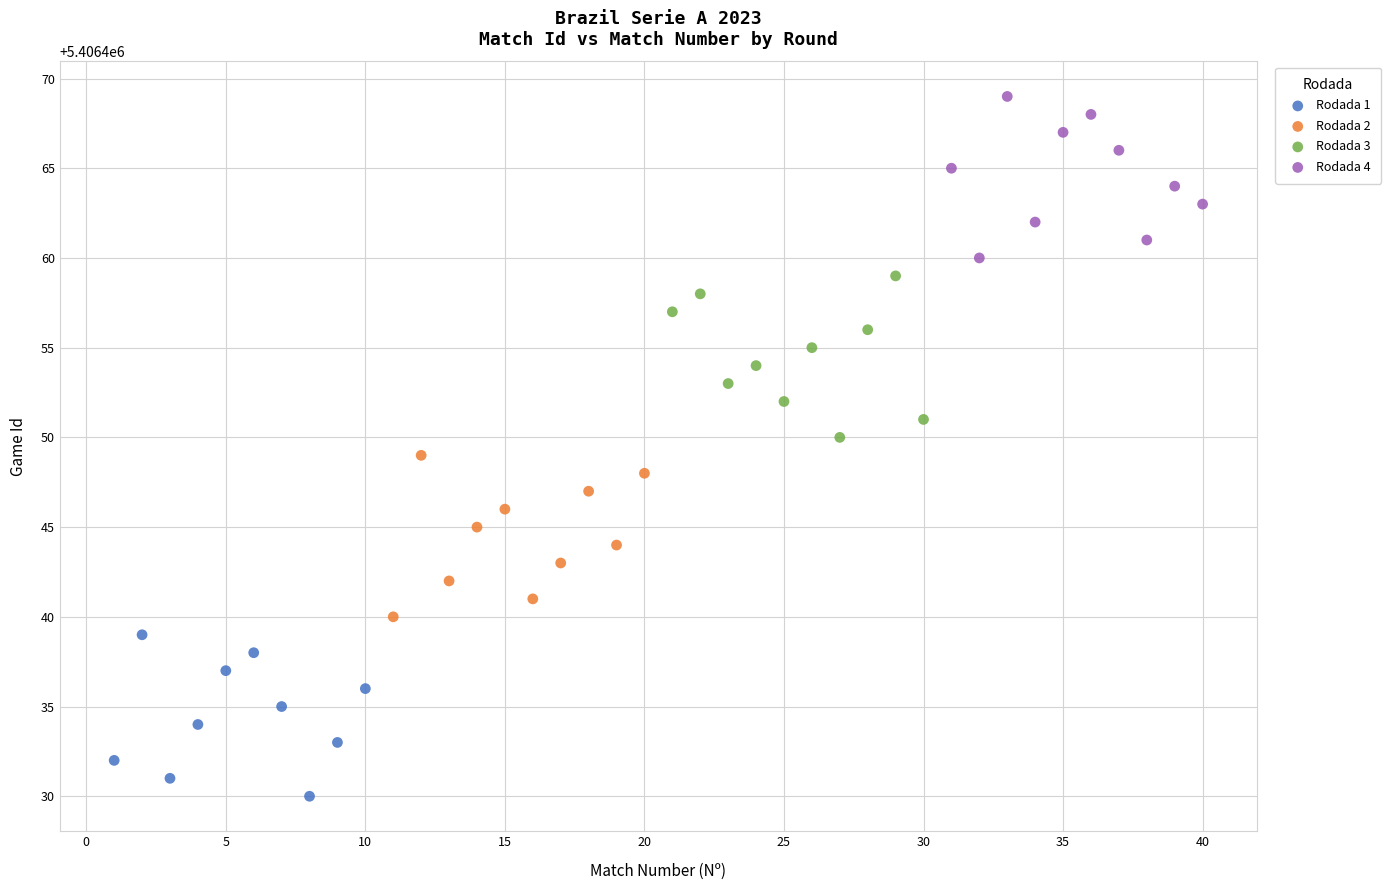

Which series contains the highest Y value?

Rodada 4